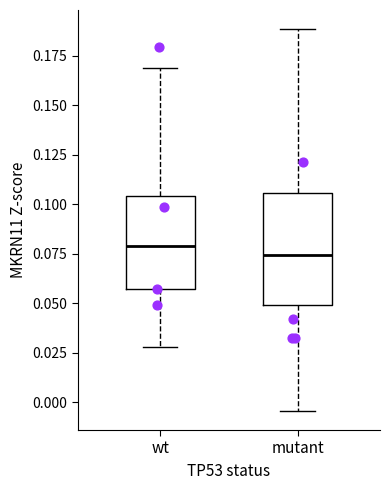

Comparing the boxes themselves (not the whiskers), which one is the tallest?

mutant